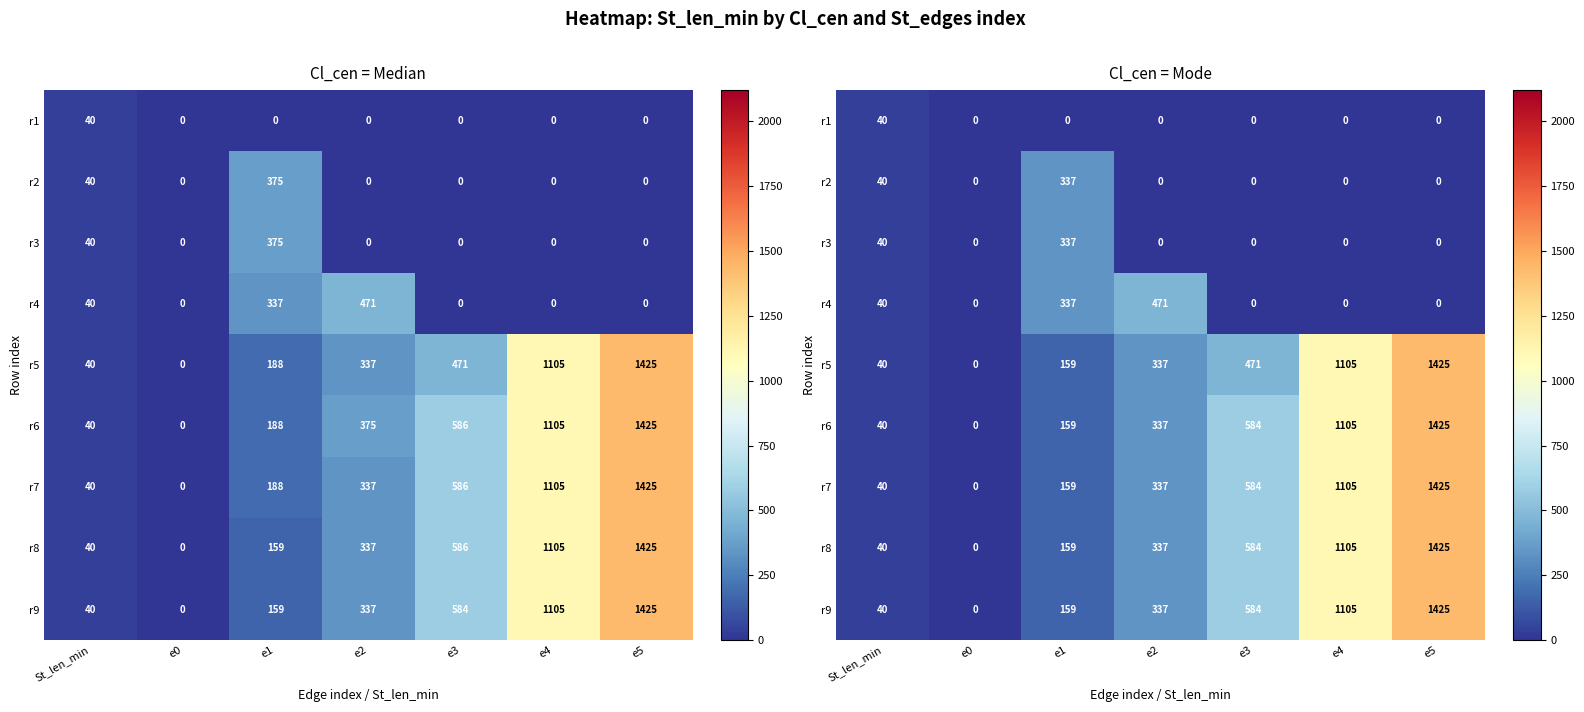

What is the sum of the r3 values at St_len_min and e5?

40